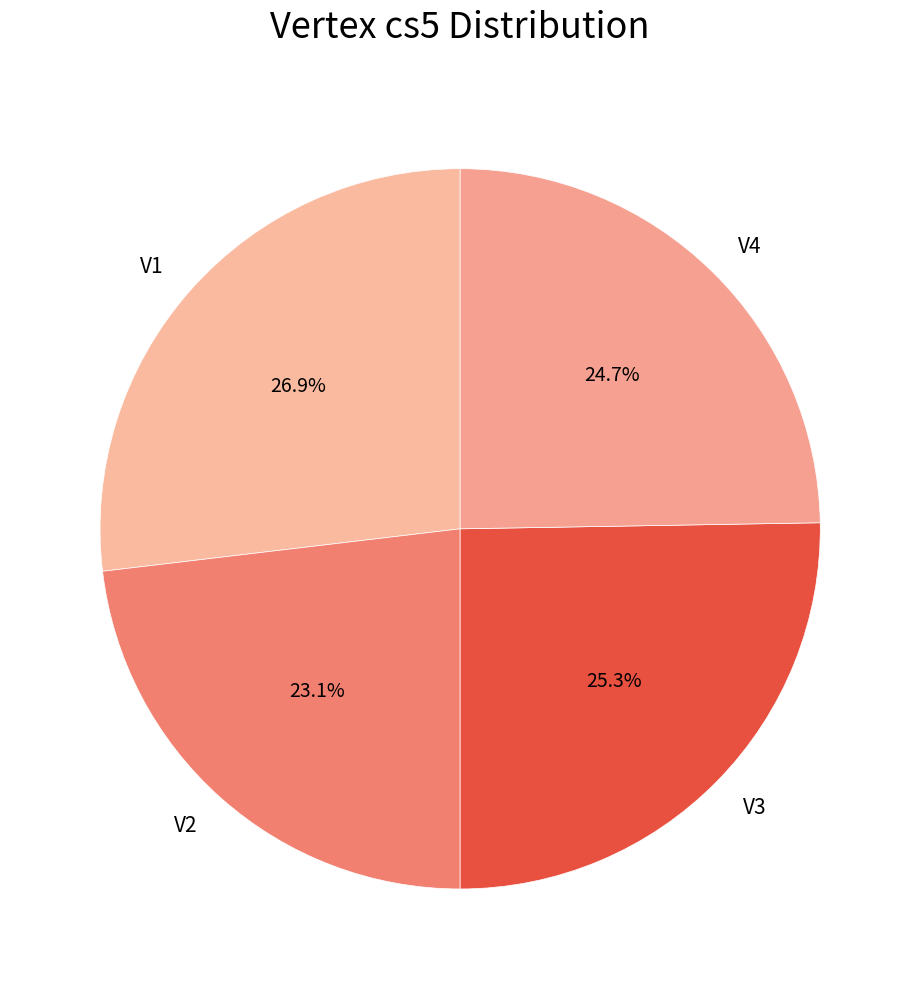

Is it true that V2 is 36% of the pie?

False